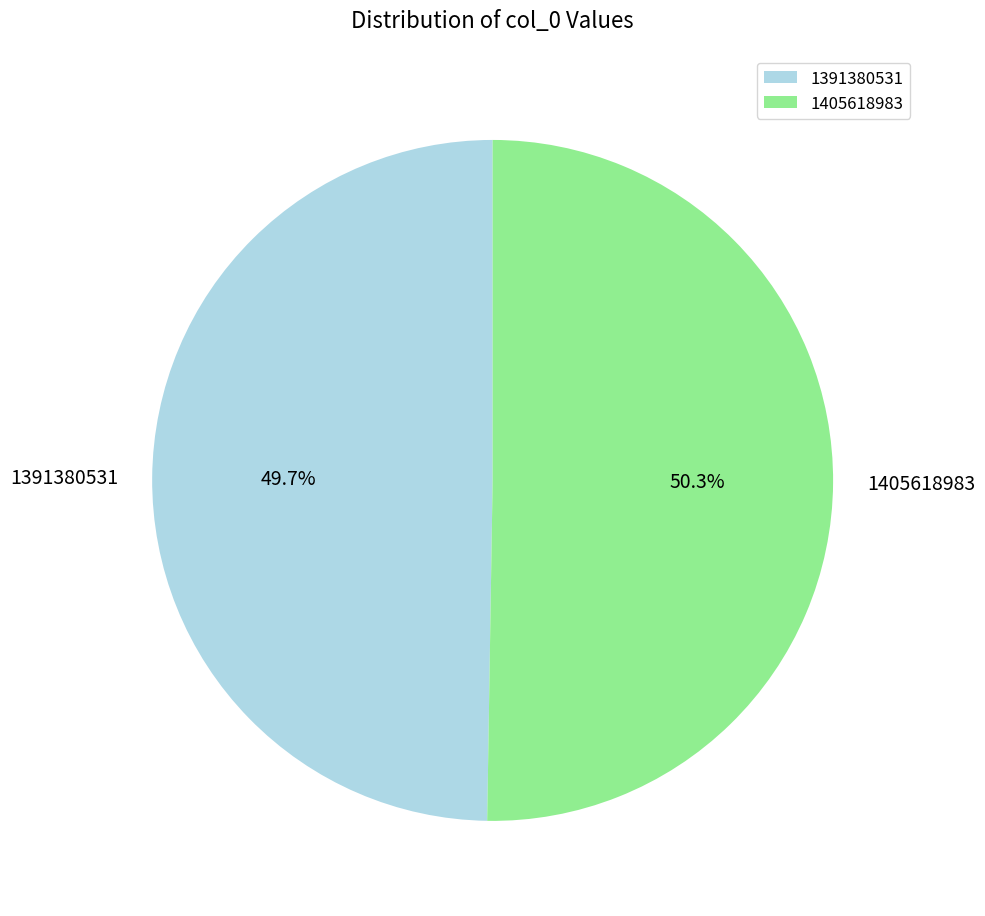

Which slice is the largest?

1405618983